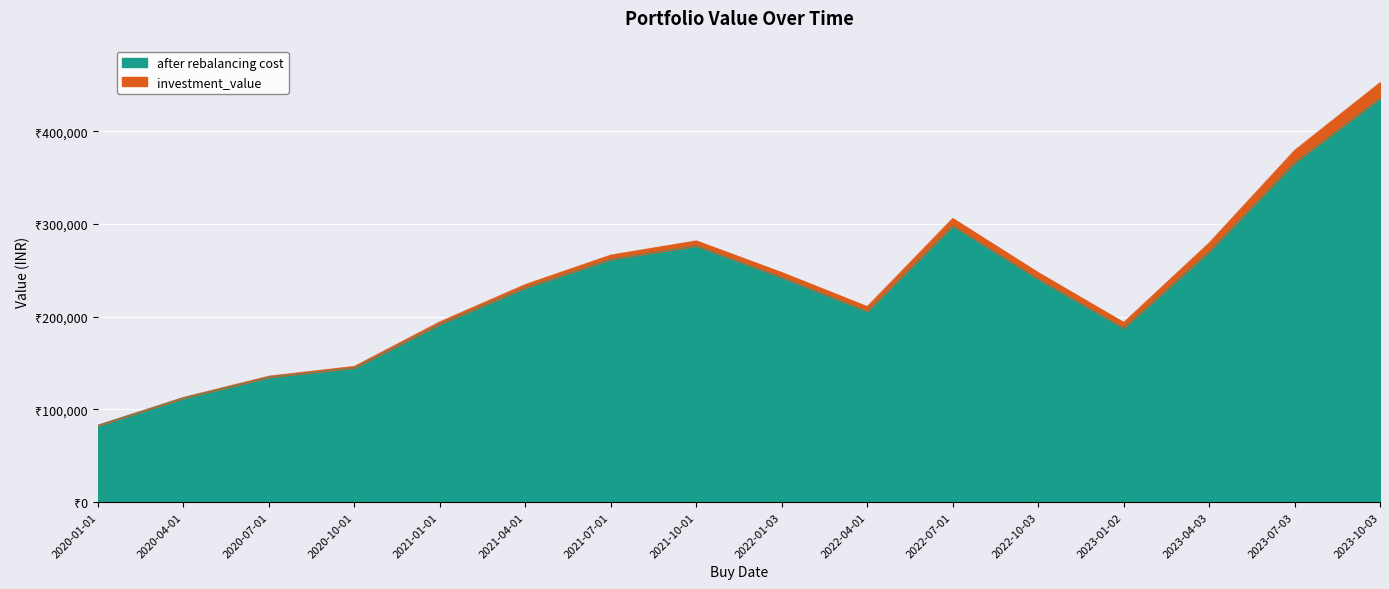

True or false: after rebalancing cost and investment_value cross at least once.

False